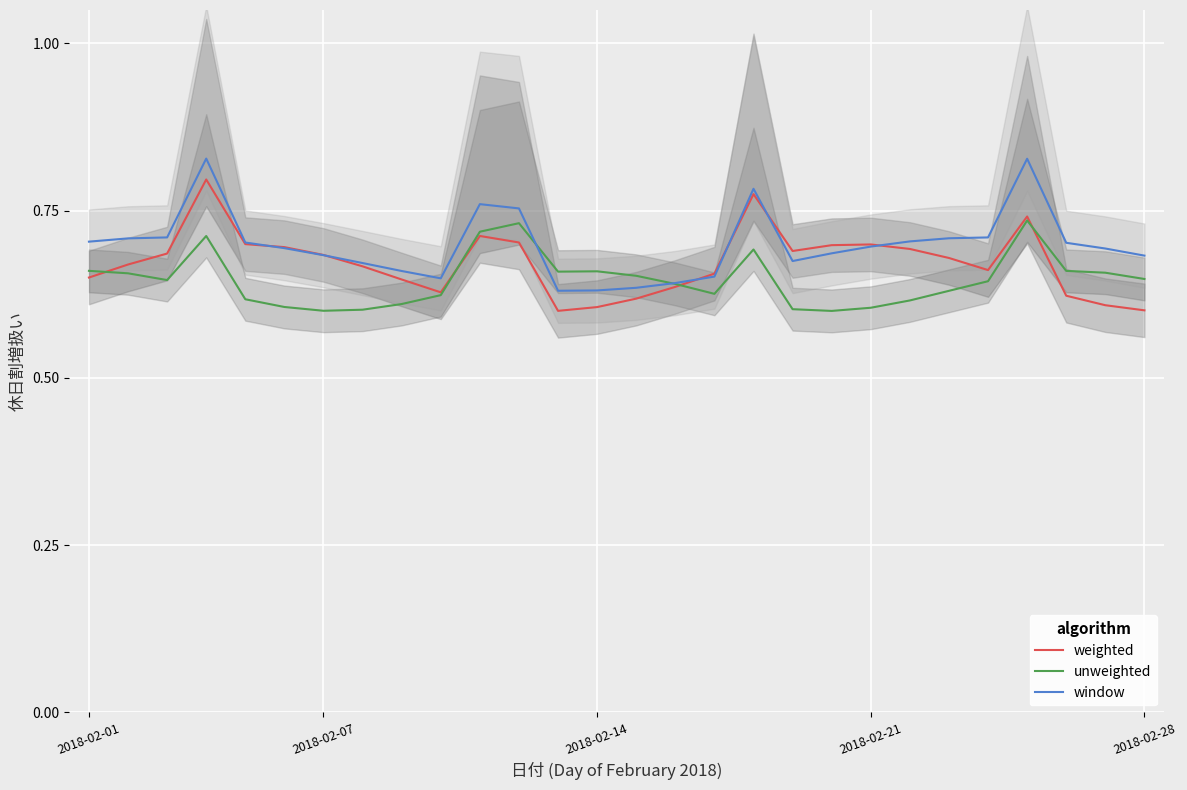

Which series has the largest range (max minus min)?

window